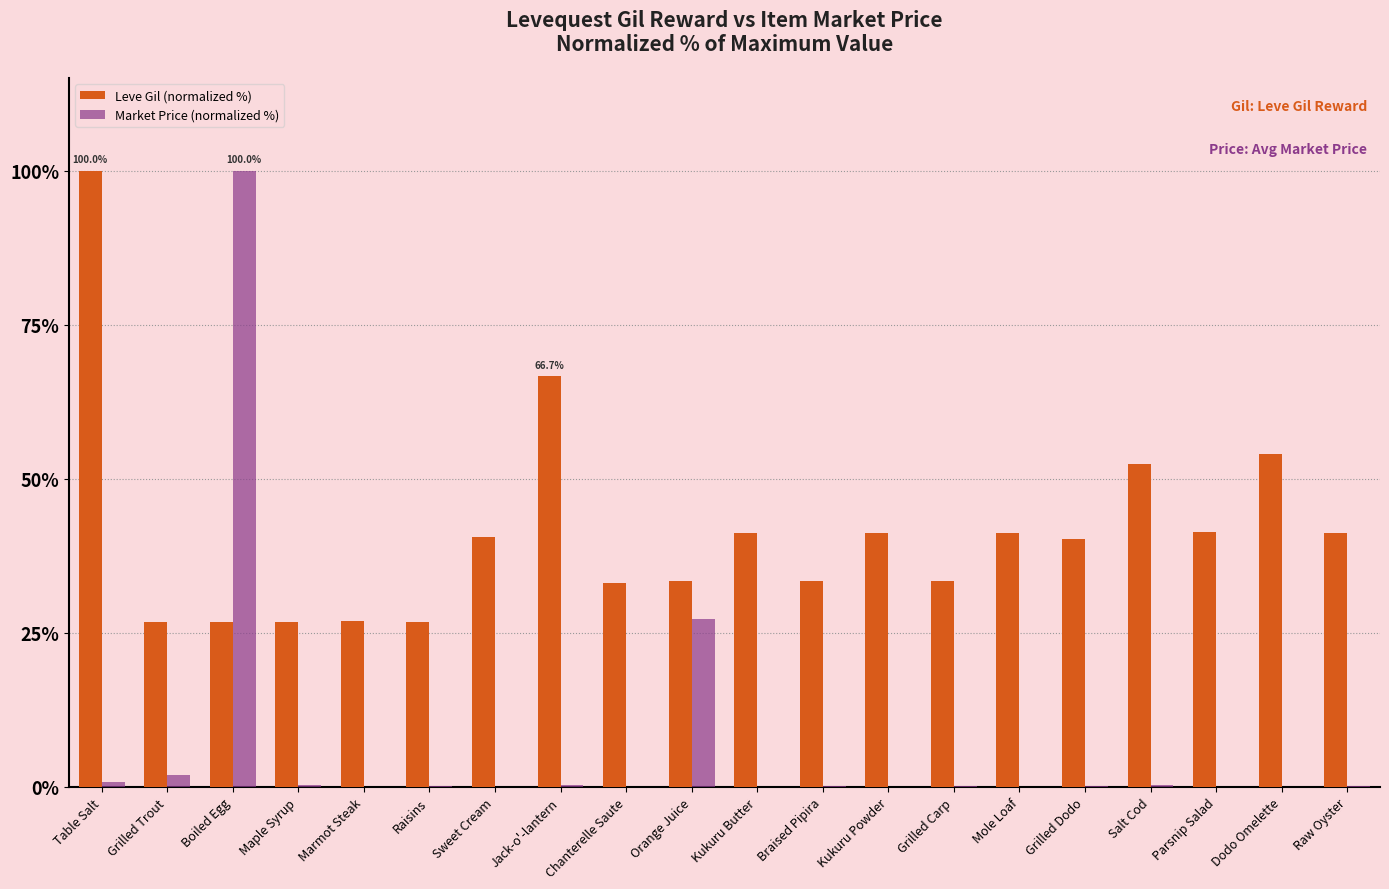

Is the value of Market Price (normalized %) at Kukuru Powder greater than the value of Leve Gil (normalized %) at Dodo Omelette?

No